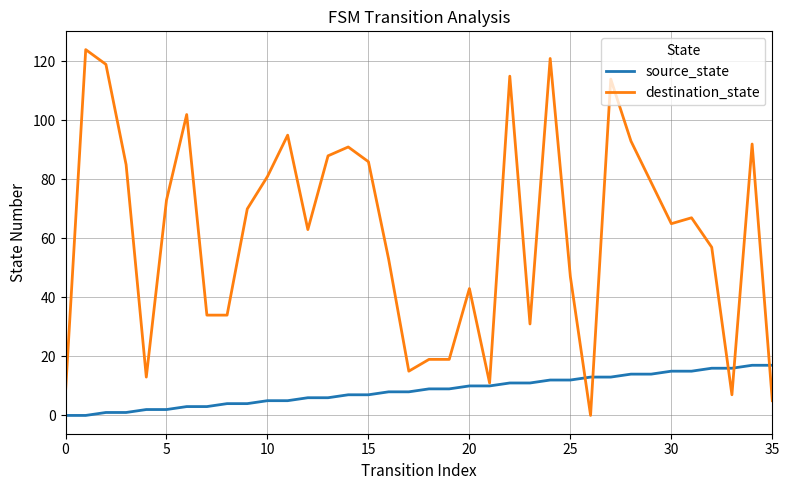

Which series has the largest range (max minus min)?

destination_state